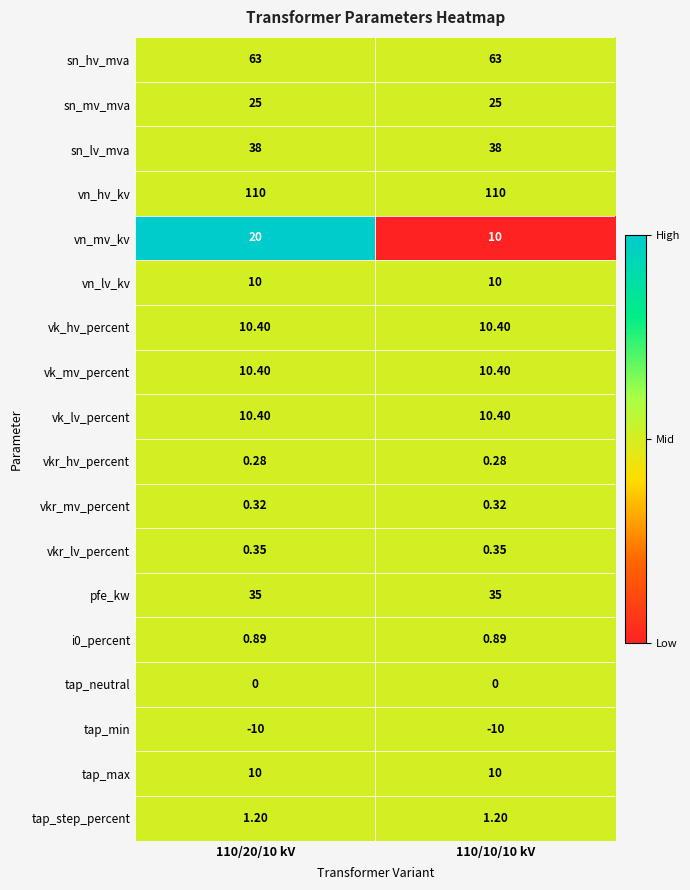

Which series has the largest total across all categories?

vn_hv_kv